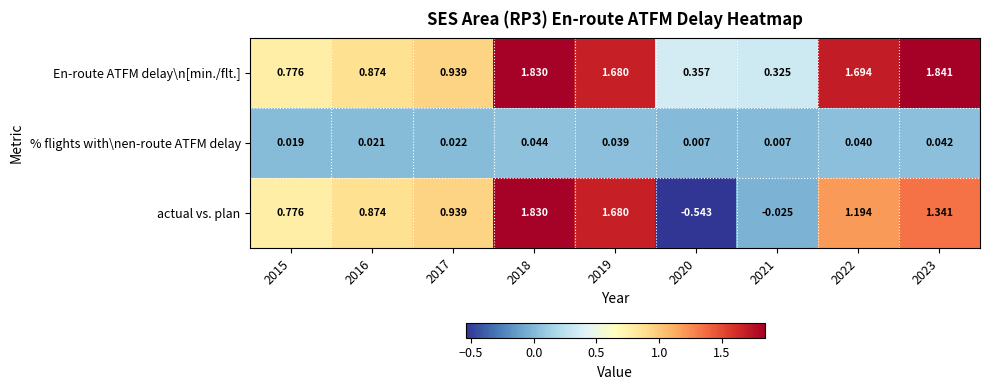

At which category does the chart reach its minimum across all series?

2020